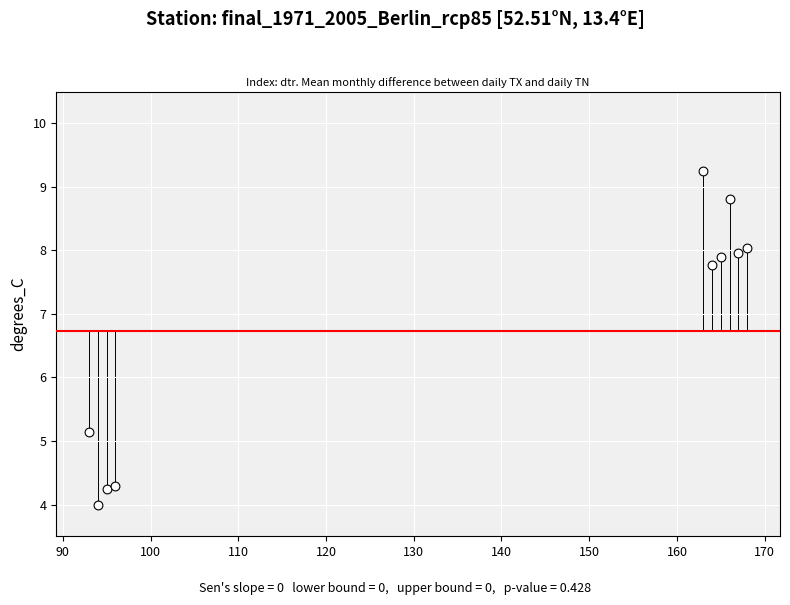

What Y value in the scatter plot is closest to 6?

5.1